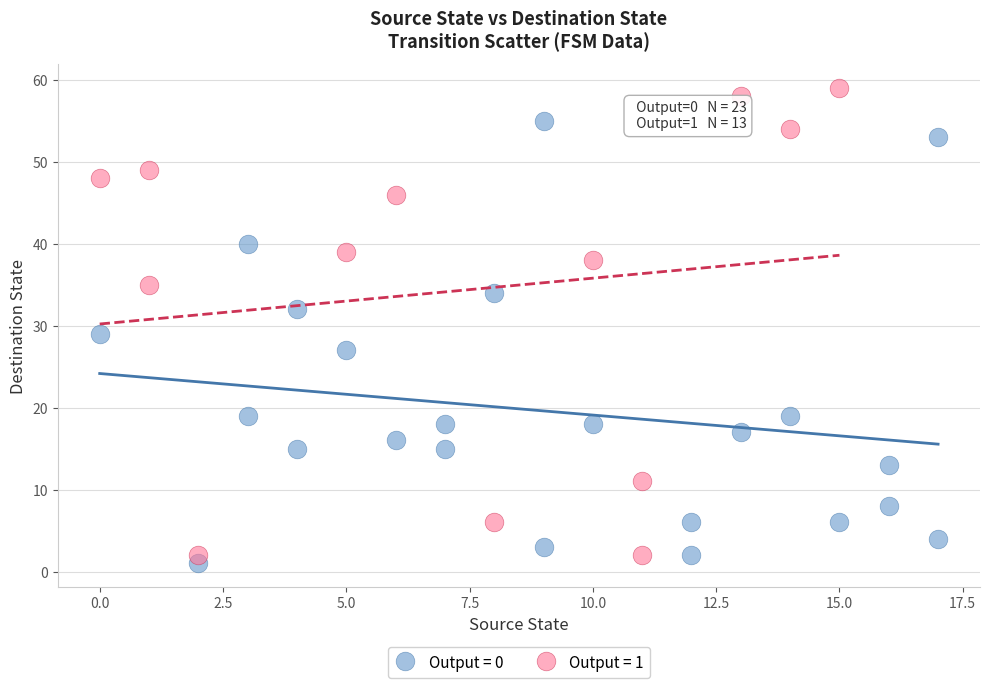

What are all the series names shown in the legend?

Output = 0, Output = 1